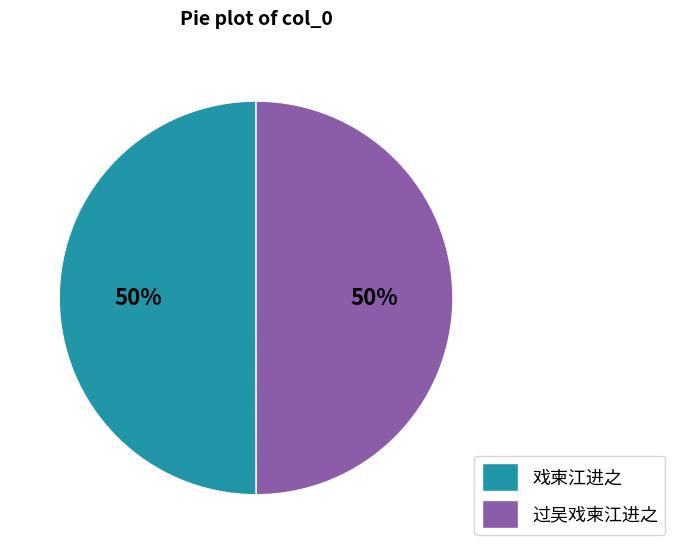

What is the ratio of the value at 过吴戏柬江进之 to the value at 戏柬江进之?

1.0